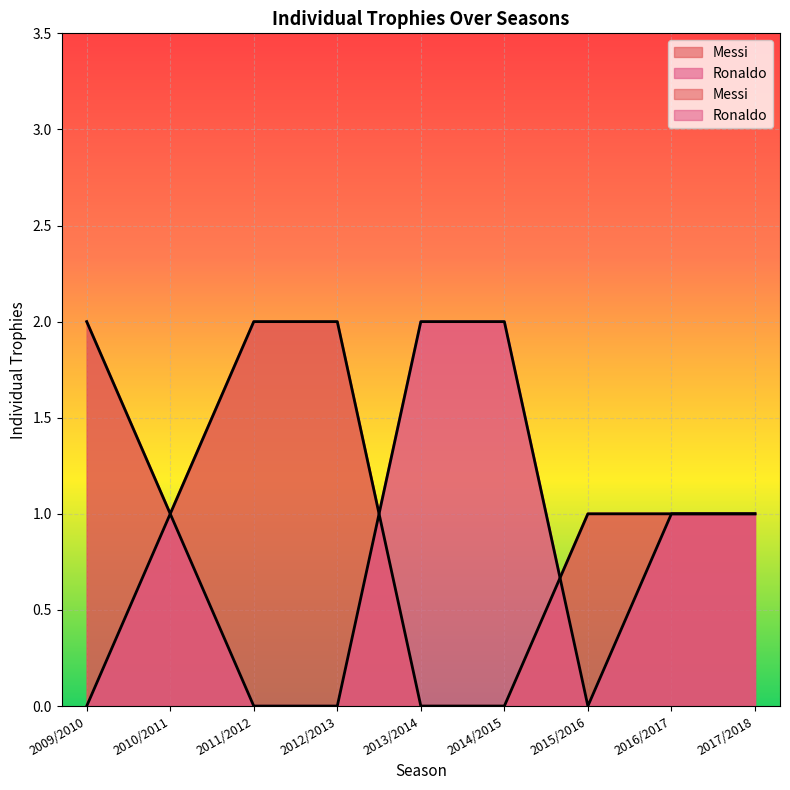

The Ronaldo series shows 0 at 2009/2010. True or false?

True